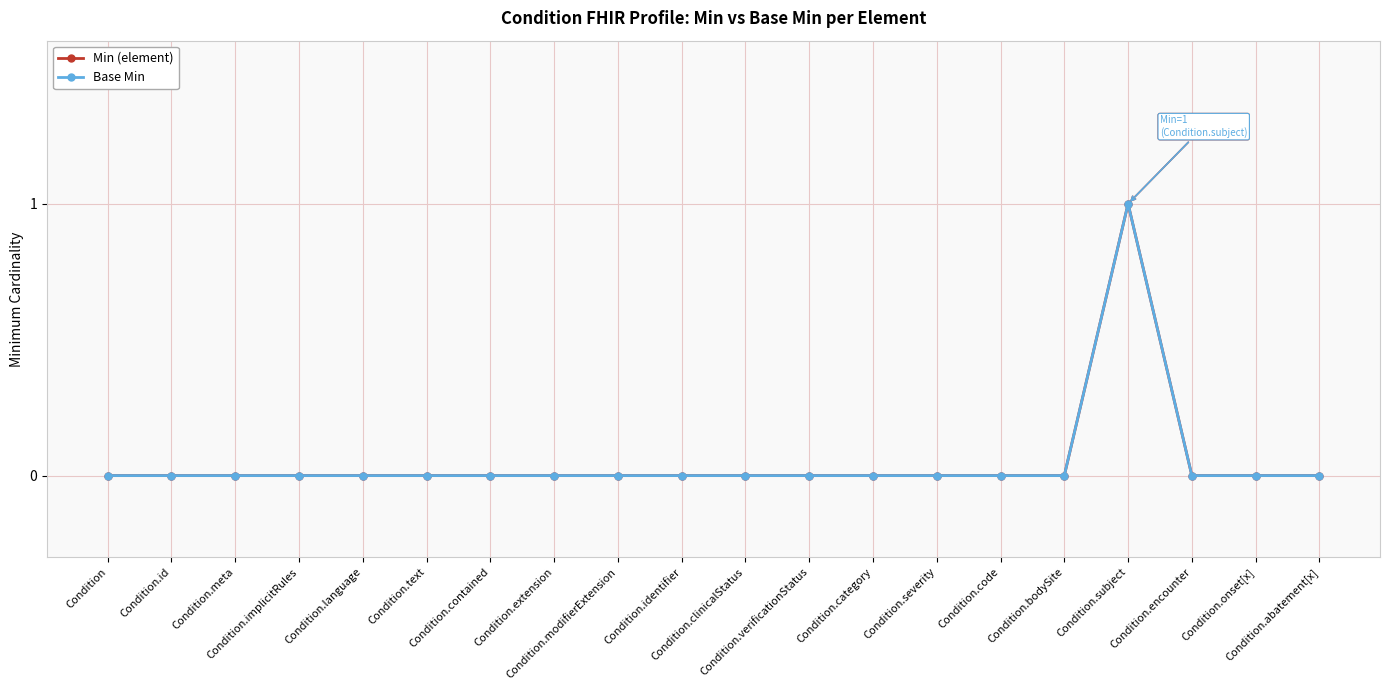

Is it true that Min (element) equals 0 at Condition.severity?

True